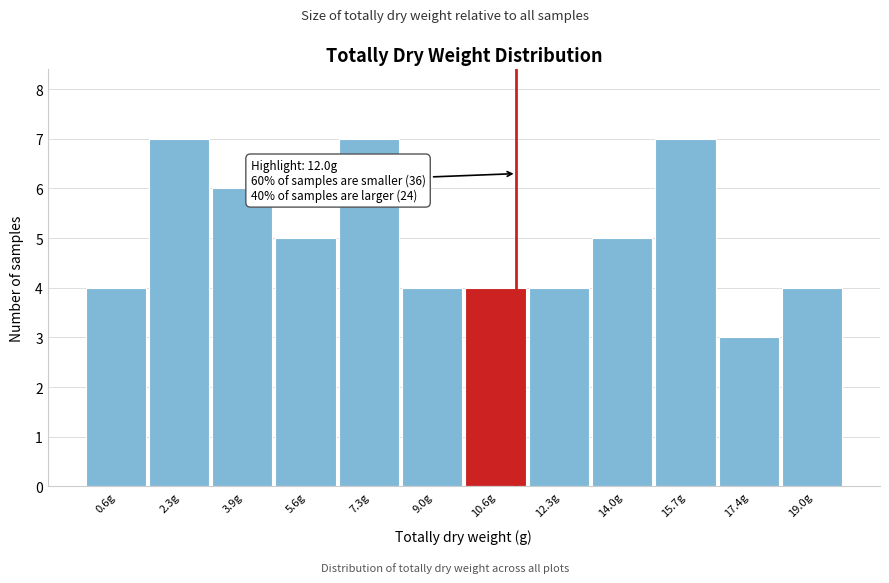

Reading right to left, what are all the values shown in this chart?

19.0g=4	17.4g=3	15.7g=7	14.0g=5	12.3g=4	10.6g=4	9.0g=4	7.3g=7	5.6g=5	3.9g=6	2.3g=7	0.6g=4